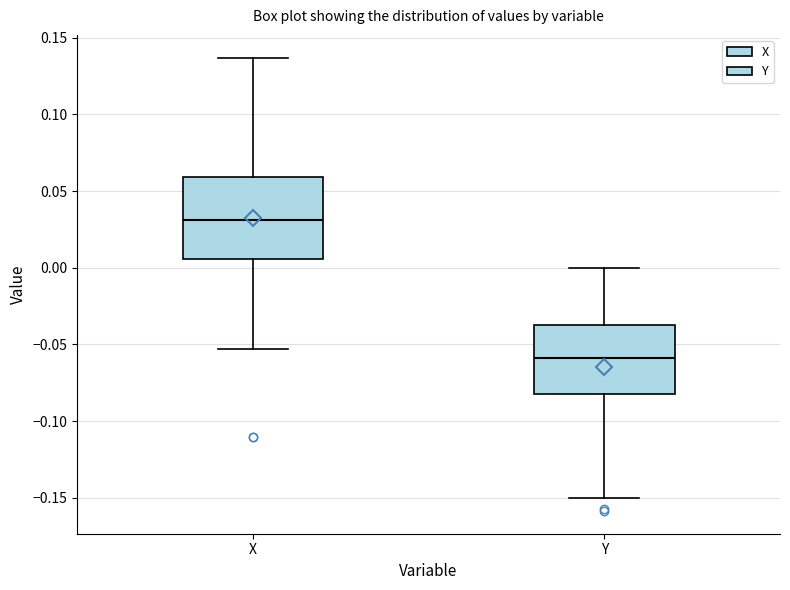

Reading left to right, transcribe this box plot: for each box, give where its median line is, the range the box spans, and where its two whiskers end, as read against the y-axis. The values are not printed on the chart, so give them approximately, as read against the axis.

X: median 0.030, box 0.005 to 0.060, whiskers -0.055 to 0.135
Y: median -0.060, box -0.080 to -0.035, whiskers -0.150 to 0.000